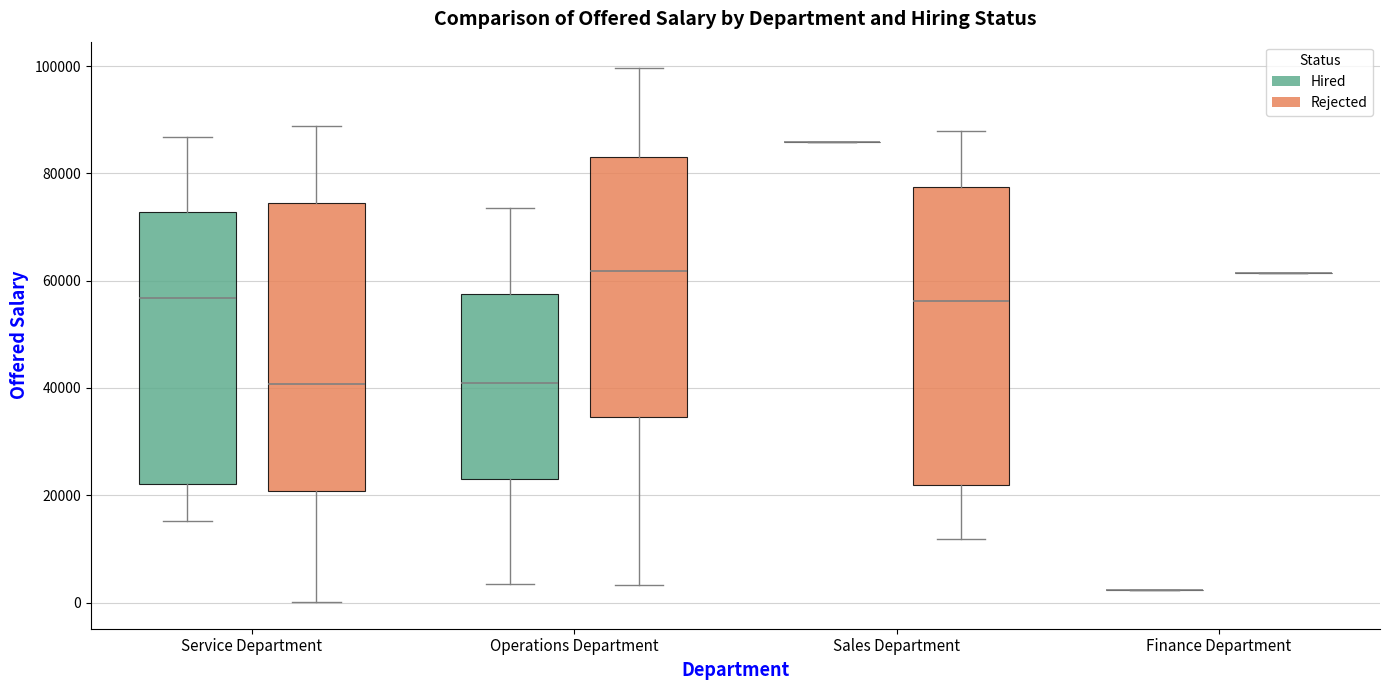

Reading left to right, transcribe this box plot: for each box, give where its median line is, the range the box spans, and where its two whiskers end, as read against the y-axis. The values are not printed on the chart, so give them approximately, as read against the axis.

Service Department (Hired): median 56000, box 22000 to 72000, whiskers 16000 to 86000
Service Department (Rejected): median 40000, box 20000 to 74000, whiskers 0 to 88000
Operations Department (Hired): median 40000, box 24000 to 58000, whiskers 4000 to 74000
Operations Department (Rejected): median 62000, box 34000 to 84000, whiskers 4000 to 100000
Sales Department (Hired): box collapsed to a line at 86000, whiskers 86000 to 86000
Sales Department (Rejected): median 56000, box 22000 to 78000, whiskers 12000 to 88000
Finance Department (Hired): box collapsed to a line at 2000, whiskers 2000 to 2000
Finance Department (Rejected): box collapsed to a line at 62000, whiskers 62000 to 62000